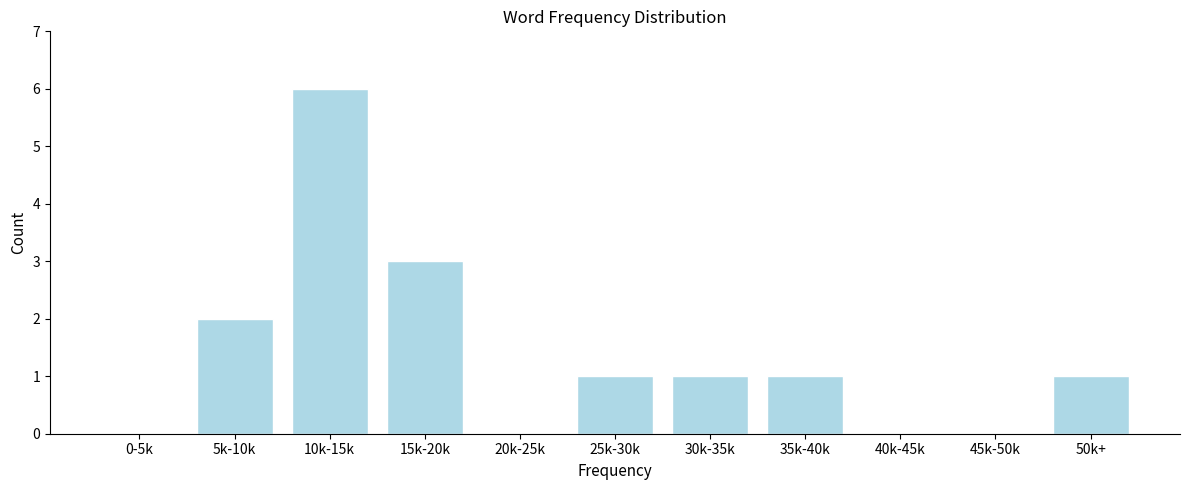

Reading left to right, what are all the values shown in this chart?

0-5k=0	5k-10k=2	10k-15k=6	15k-20k=3	20k-25k=0	25k-30k=1	30k-35k=1	35k-40k=1	40k-45k=0	45k-50k=0	50k+=1